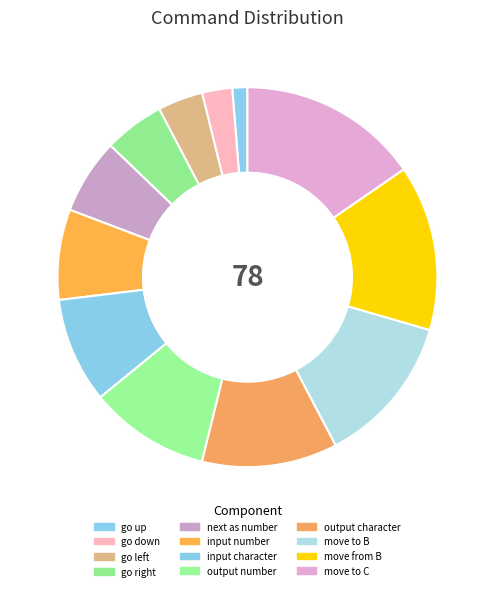

Rank the categories by value from lowest to highest.

go up, go down, go left, go right, next as number, input number, input character, output number, output character, move to B, move from B, move to C